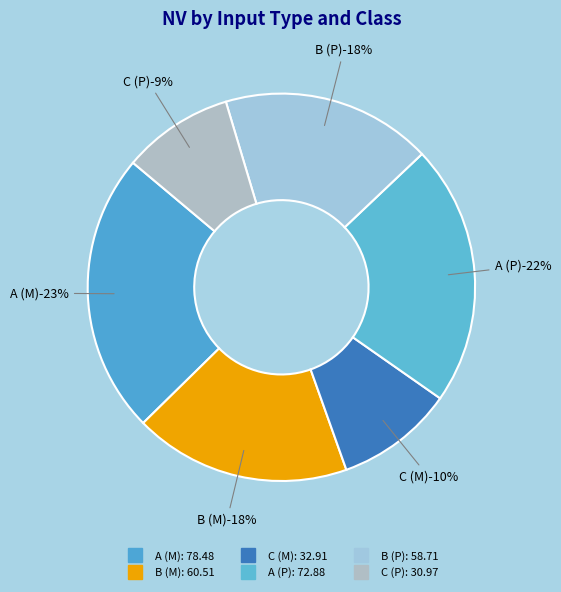

Which category has the smallest portion of the pie?

C (P)